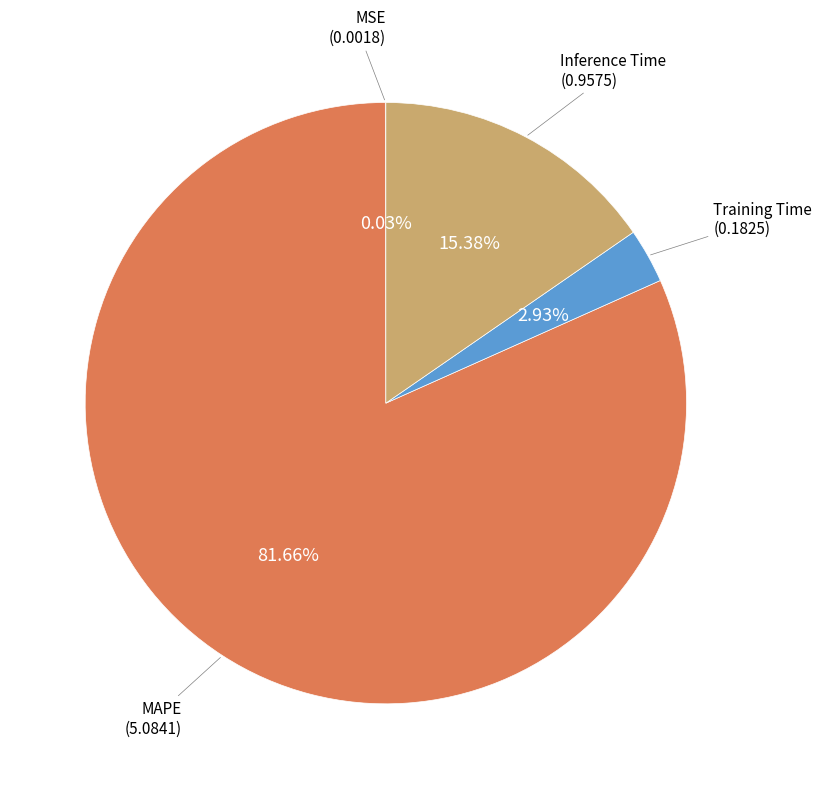

Does any single category account for the majority?

Yes